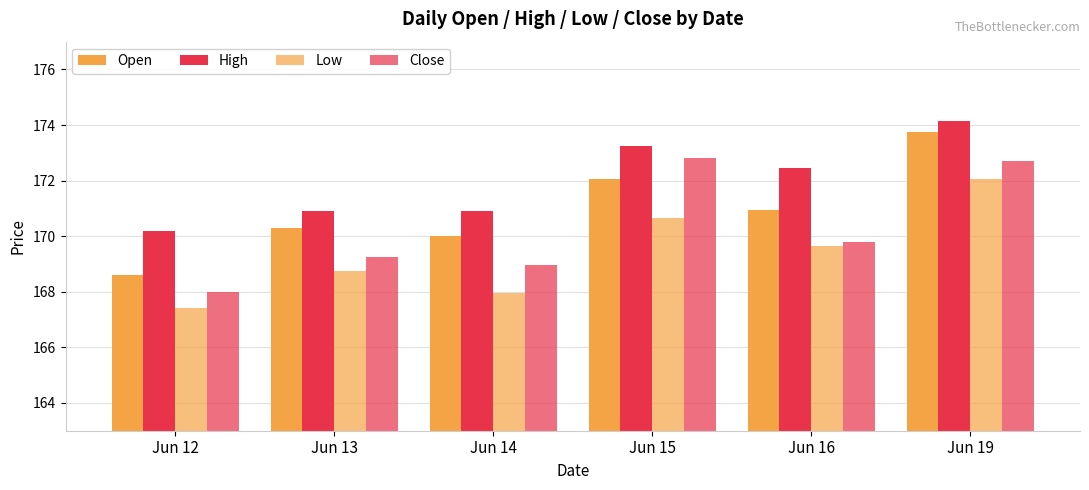

How many data points does each series have?

6